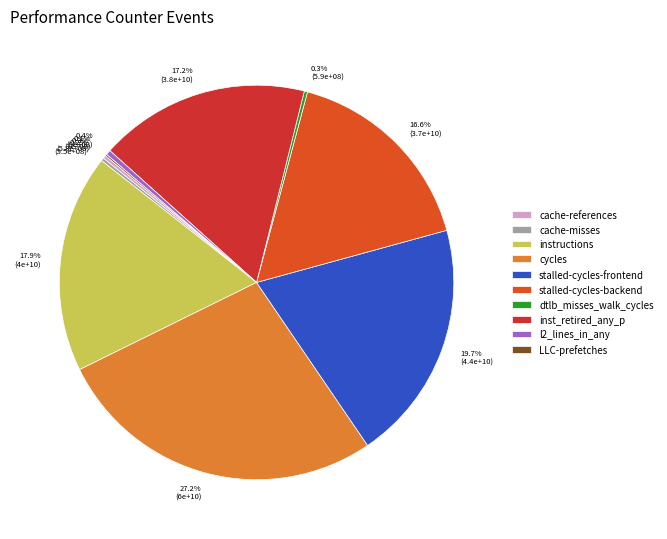

Combined, do inst_retired_any_p and stalled-cycles-frontend account for over 50%?

No